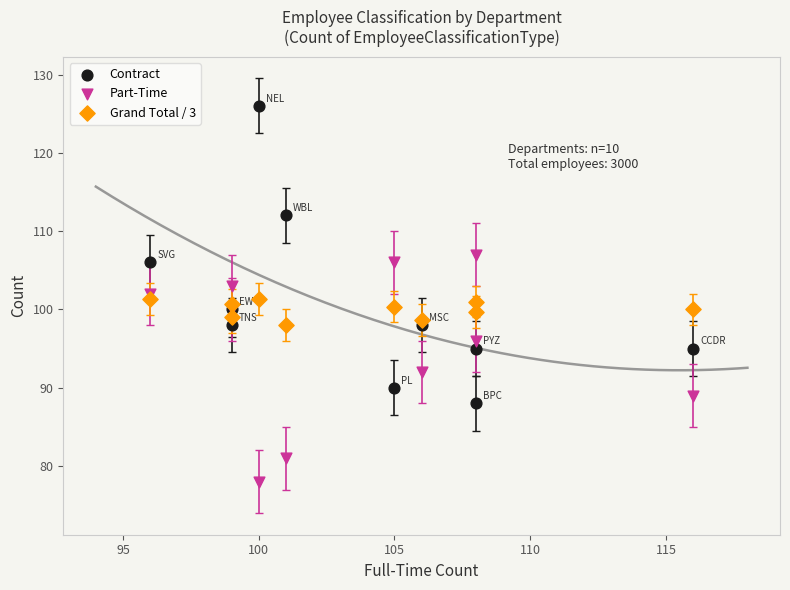

Which series has the widest spread of Y values?

Contract